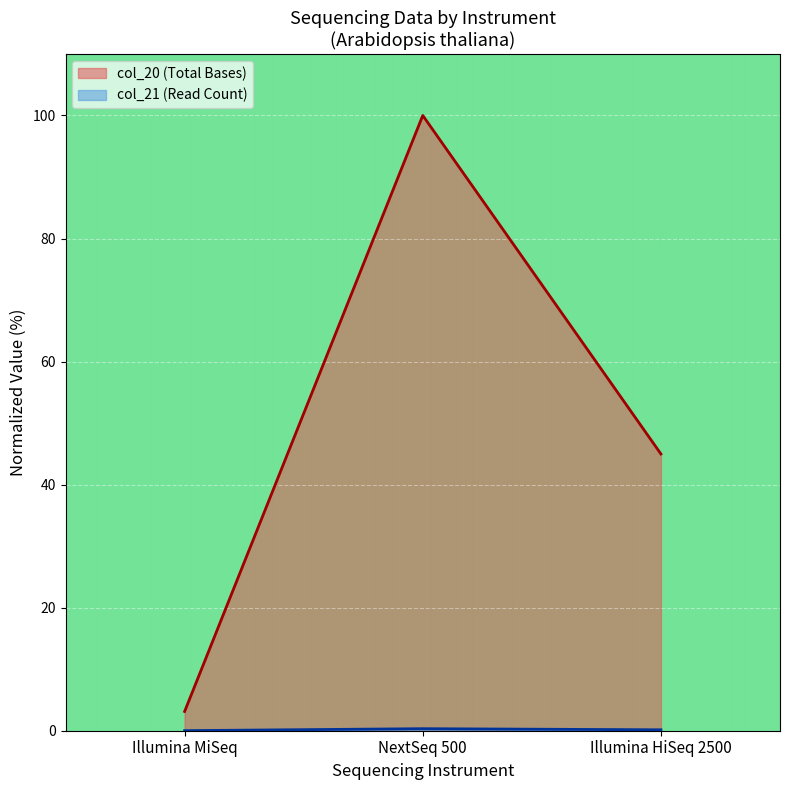

Reading right to left, list all the values displayed in this chart.

col_20: Illumina HiSeq 2500=45.0	NextSeq 500=100.0	Illumina MiSeq=3.1
col_21: Illumina HiSeq 2500=0.1	NextSeq 500=0.3	Illumina MiSeq=0.0